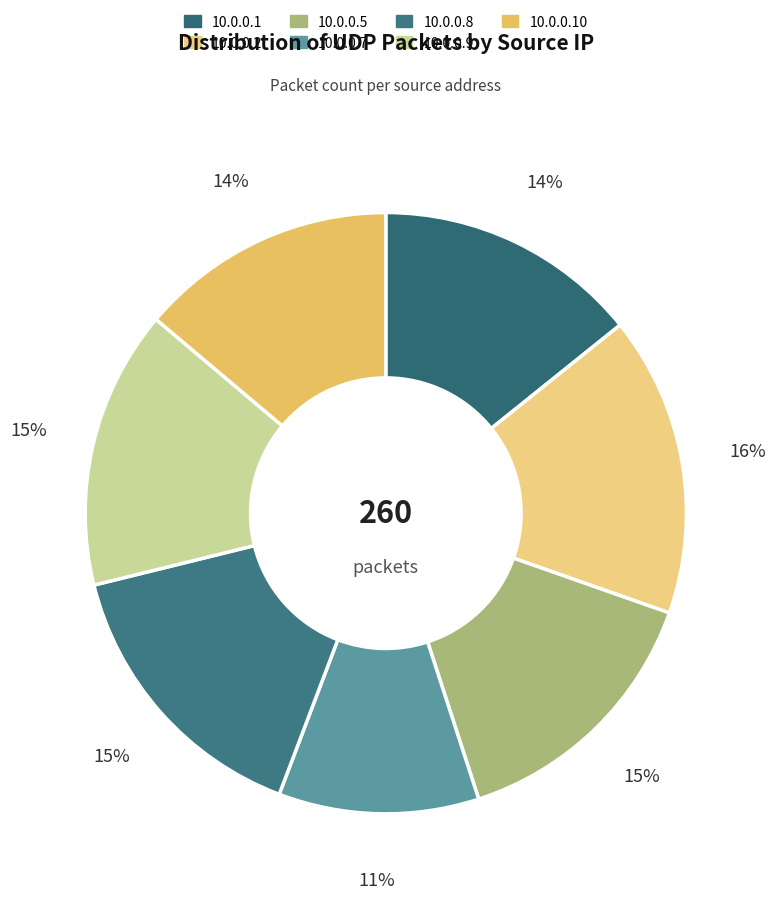

To the nearest percent, what portion does 10.0.0.10 represent?

14%